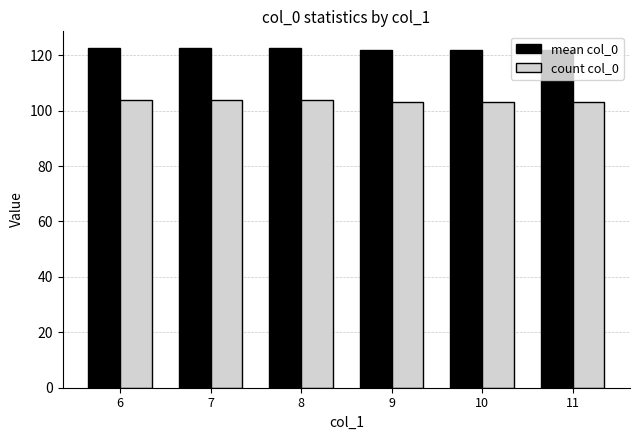

How many groups of bars are there?

6